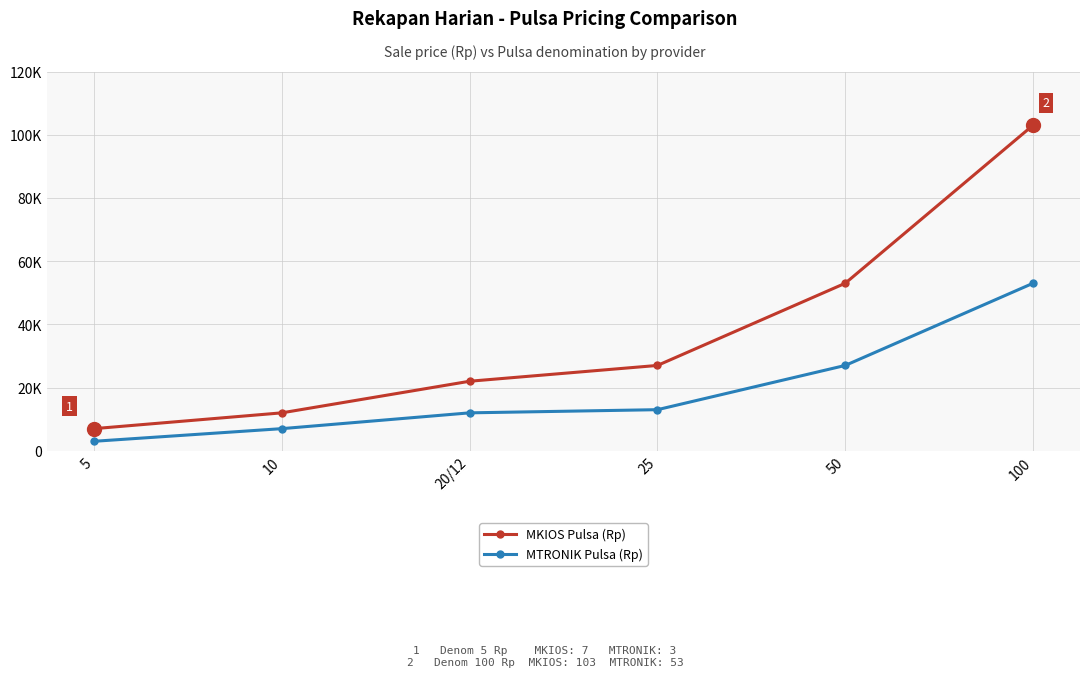

True or false: MTRONIK Pulsa (Rp) has more than 0 interior local peaks.

False